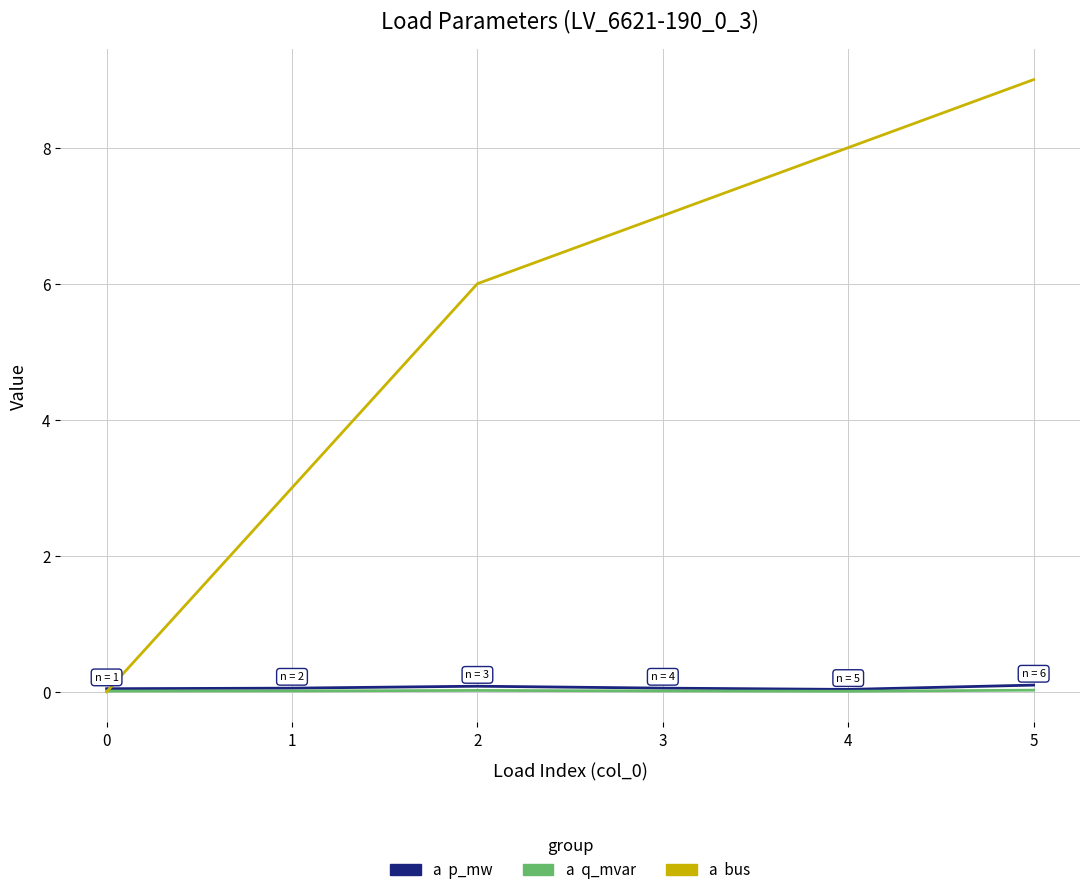

Which category has the highest value across all series?

5